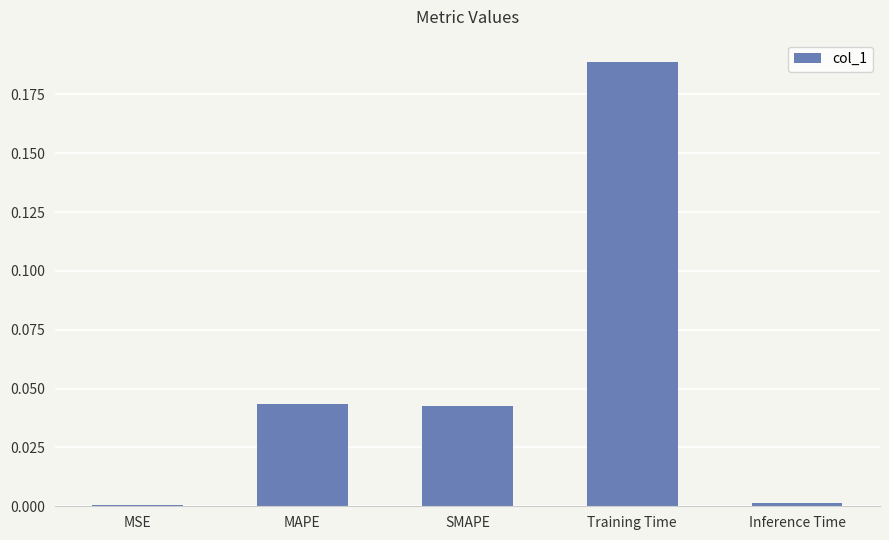

At which category does the chart reach its peak across all series?

Training Time